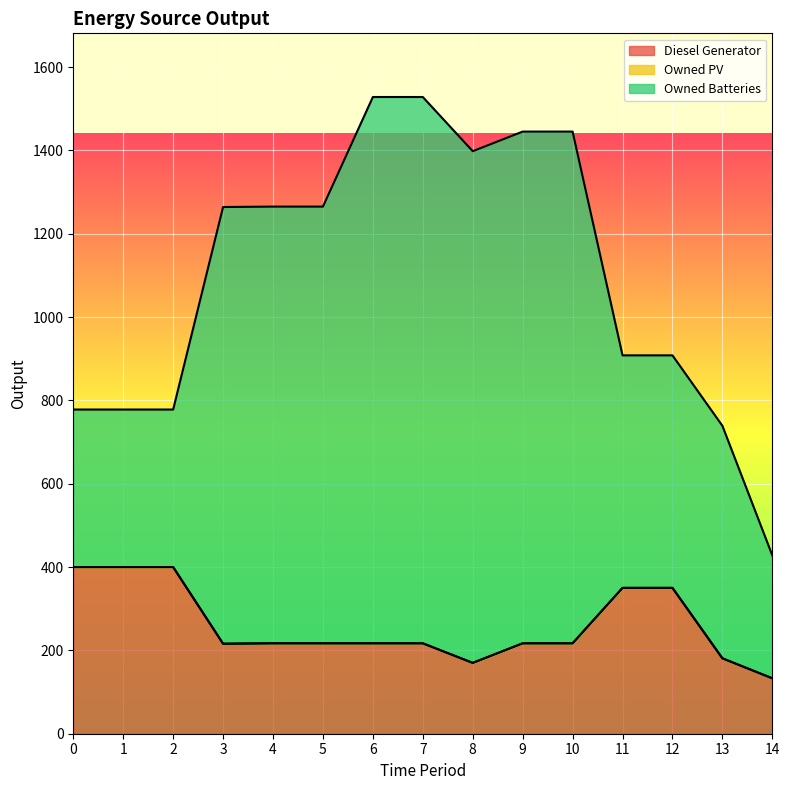

True or false: Owned PV has more than 1 interior local peaks.

False